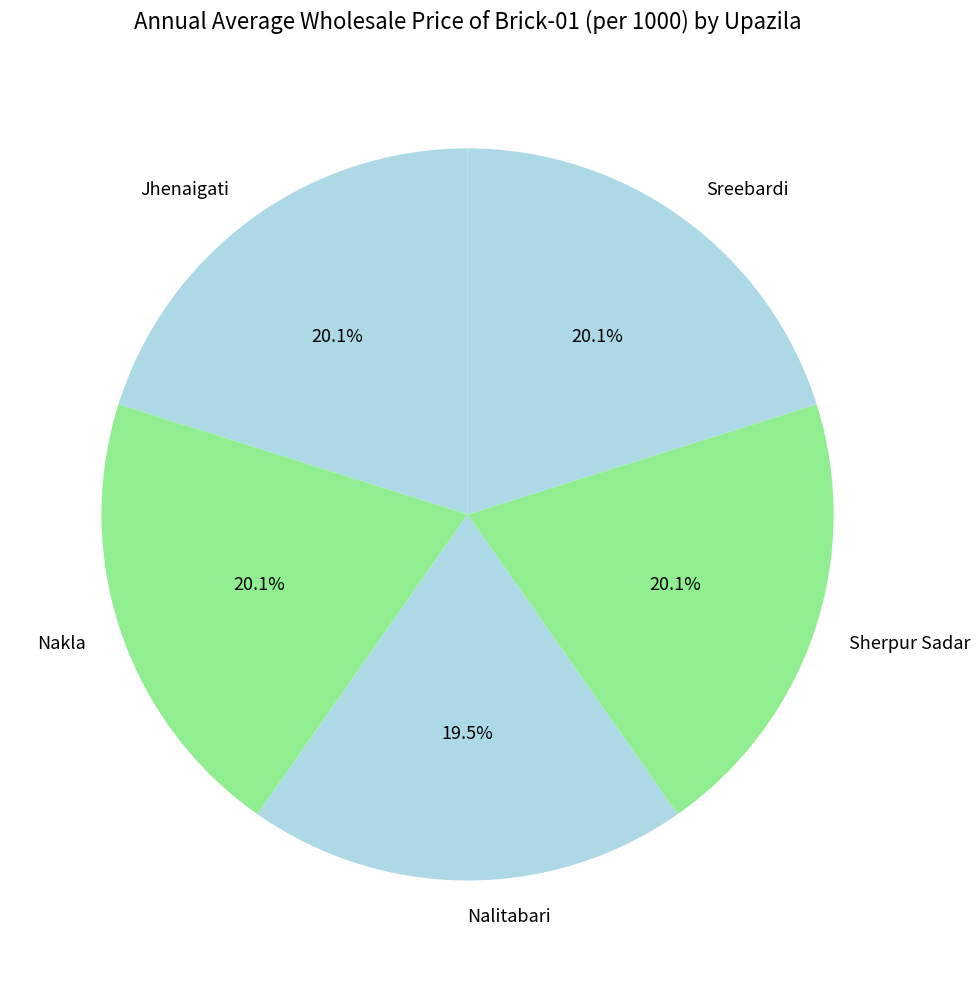

Is Sherpur Sadar the majority of the pie?

No